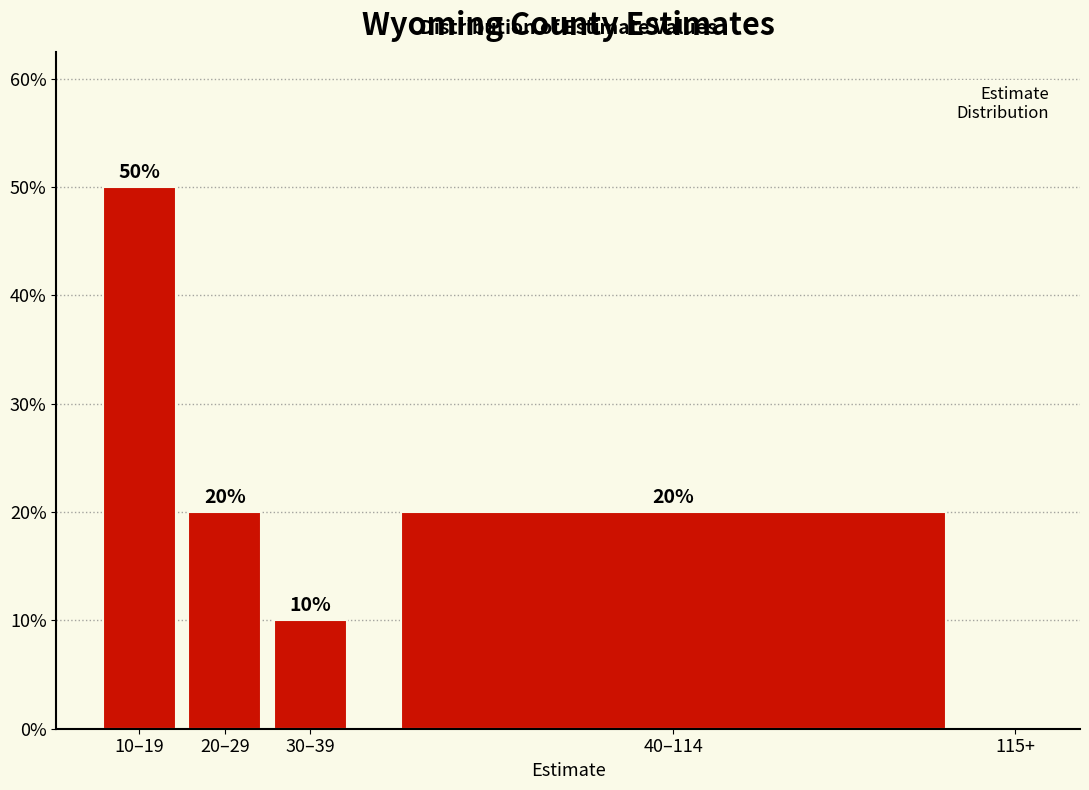

Reading right to left, what are all the values shown in this chart?

115+=0	40–114=20	30–39=10	20–29=20	10–19=50